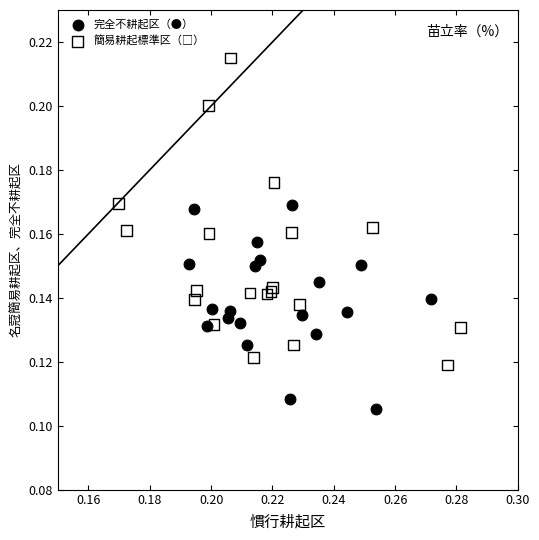

Which series contains the lowest Y value?

完全不耕起区（●）